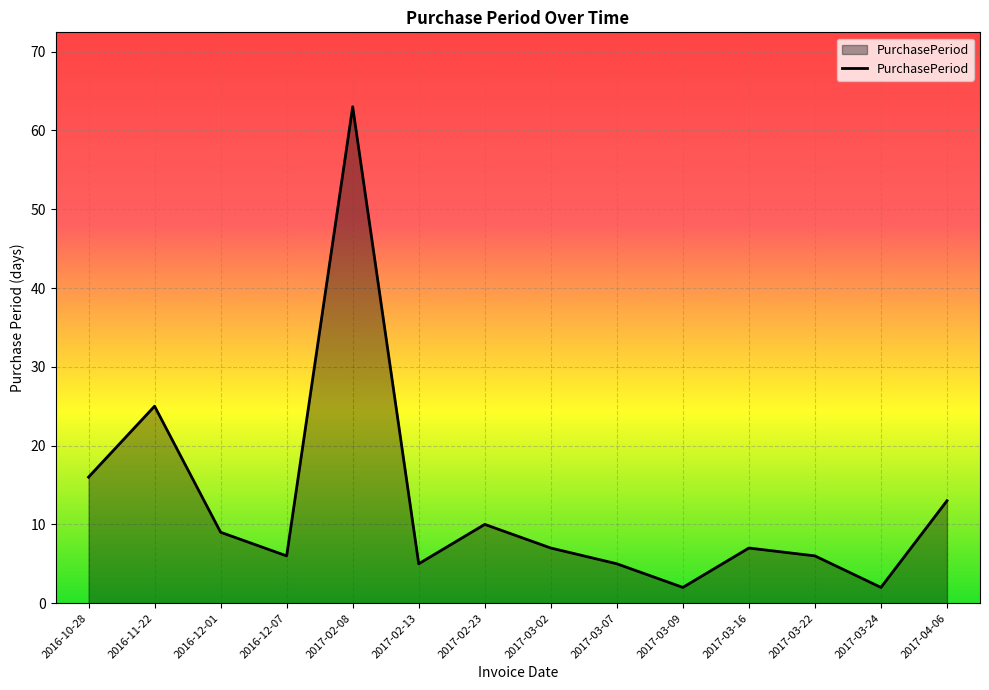

What is the change in value from 2016-10-28 to 2017-03-09?

-14